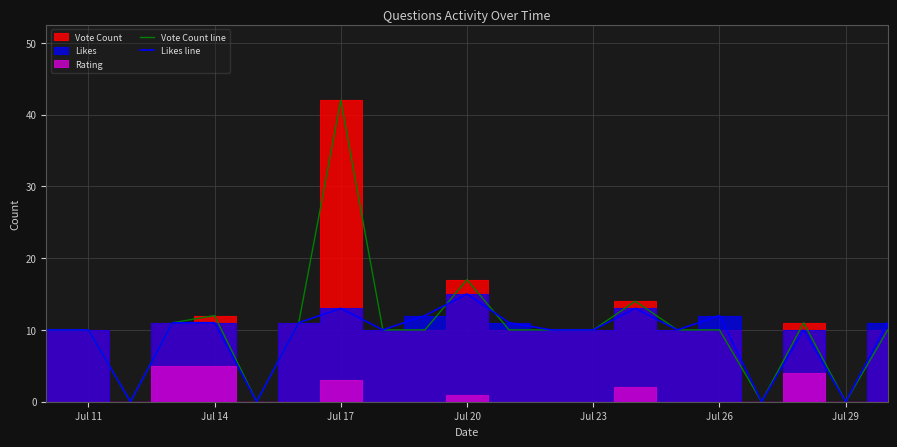

True or false: Vote Count line has a value of 13 at Jul 17.

False